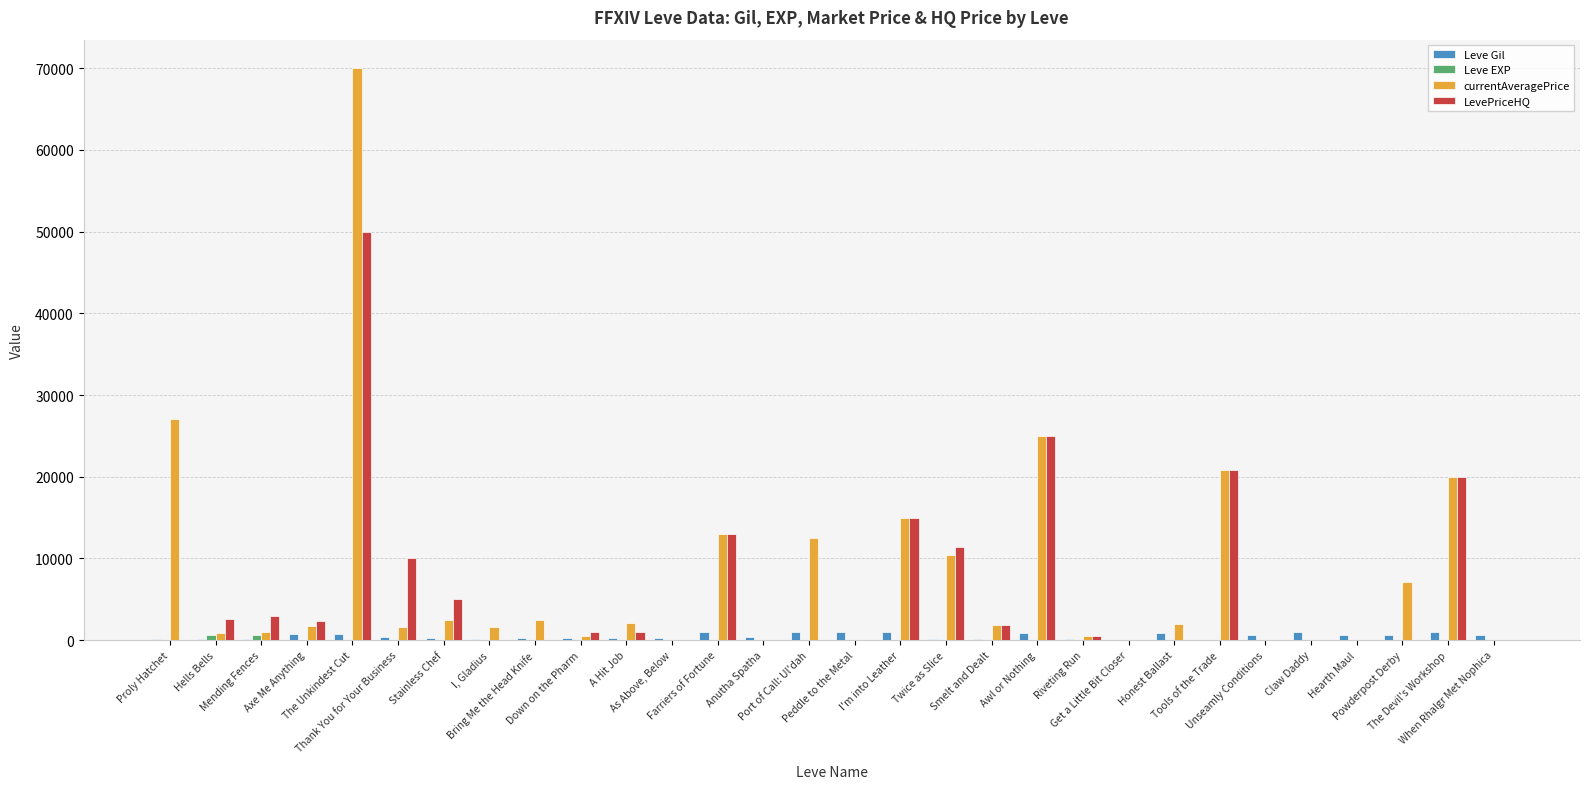

The value of currentAveragePrice at The Devil's Workshop is 10820. True or false?

False